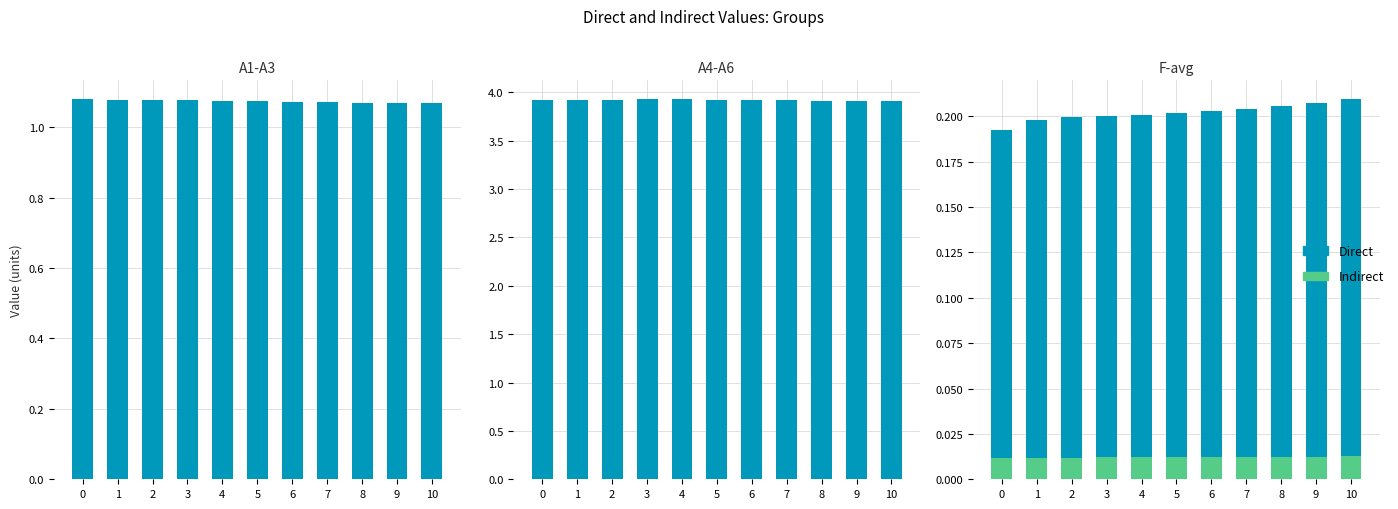

True or false: Indirect has a value of 0.0 at 2.

False